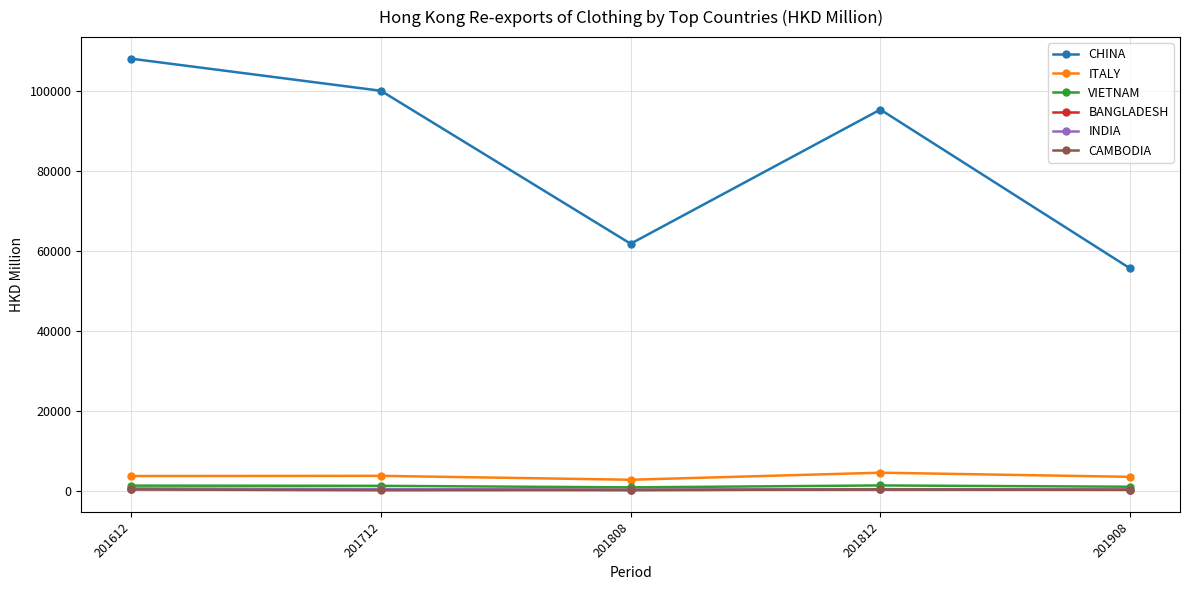

Where does the CAMBODIA series first go above 379?

201612